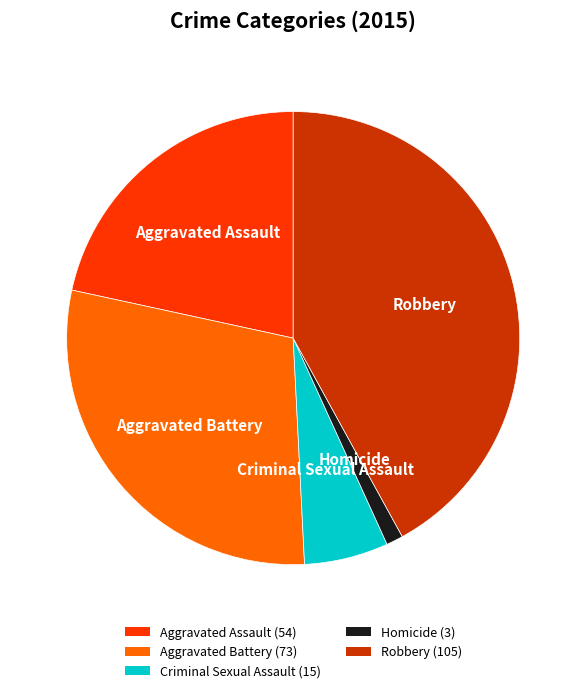

How many segments does this pie chart have?

5